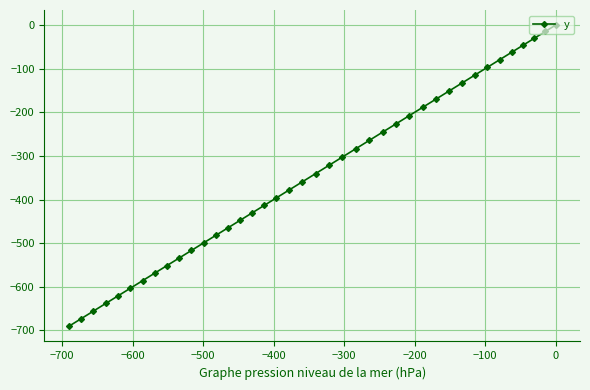

How many lines are shown in the chart?

1